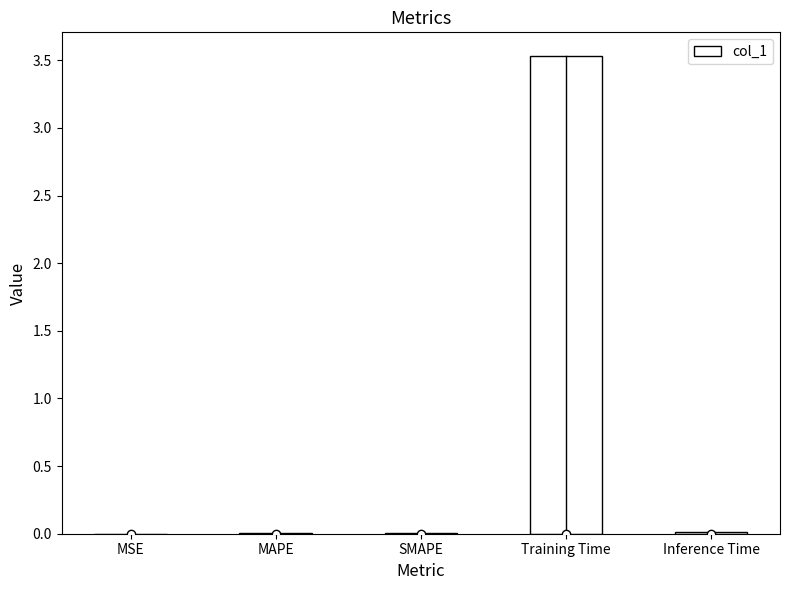

How many categories are shown in the chart?

5